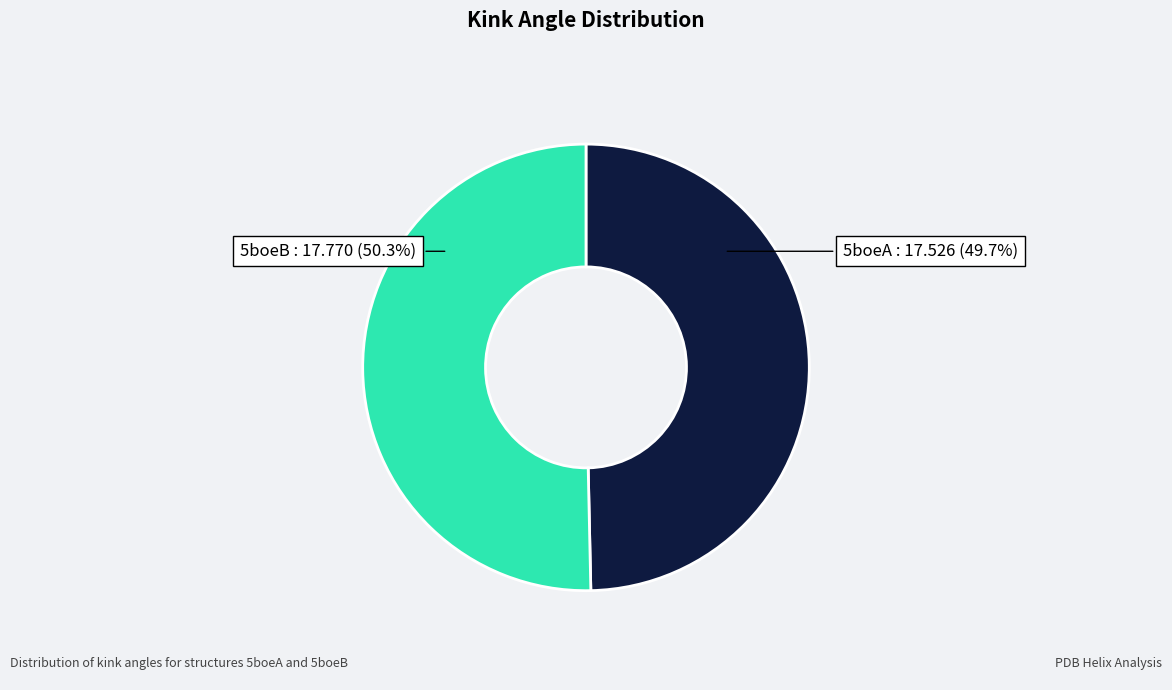

Is there any slice that represents more than half of the pie?

Yes